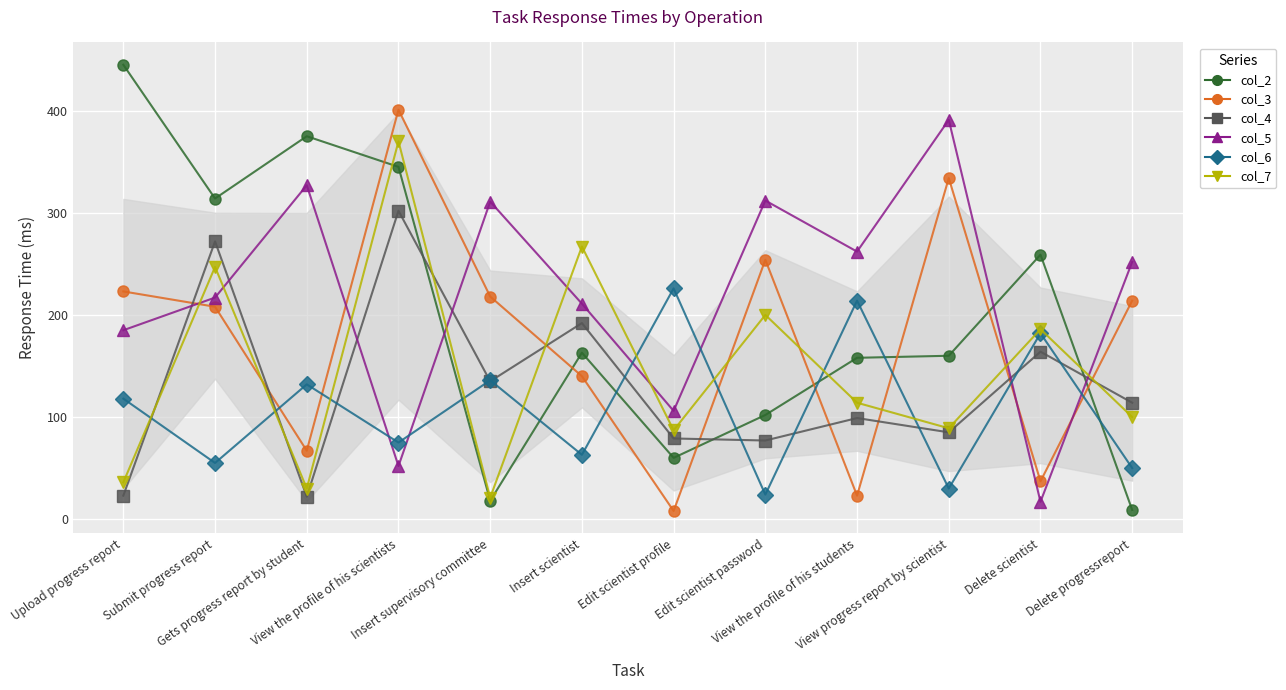

The col_7 series shows 100 at Delete progressreport. True or false?

True